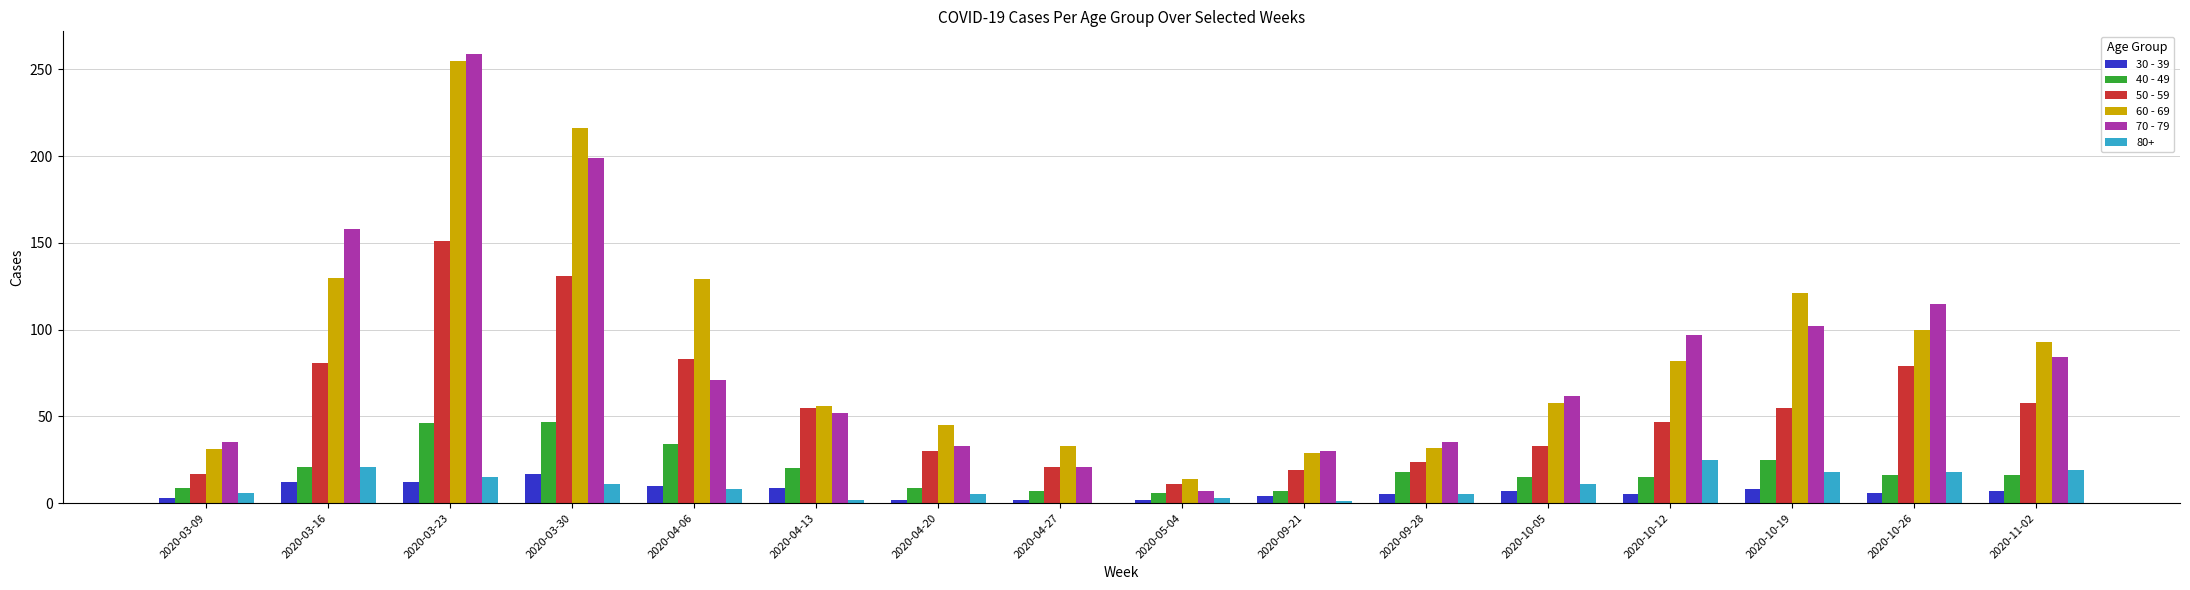

What is the maximum value shown in the chart?

259